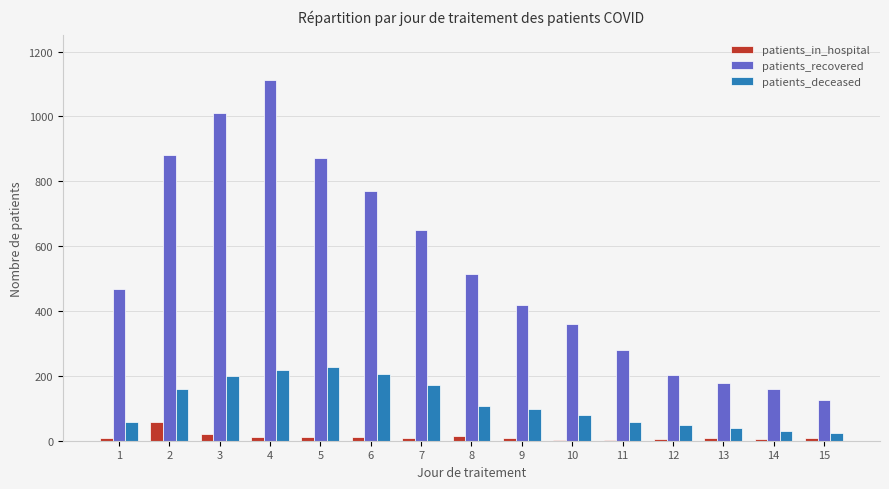

What is the greatest value displayed?

1114